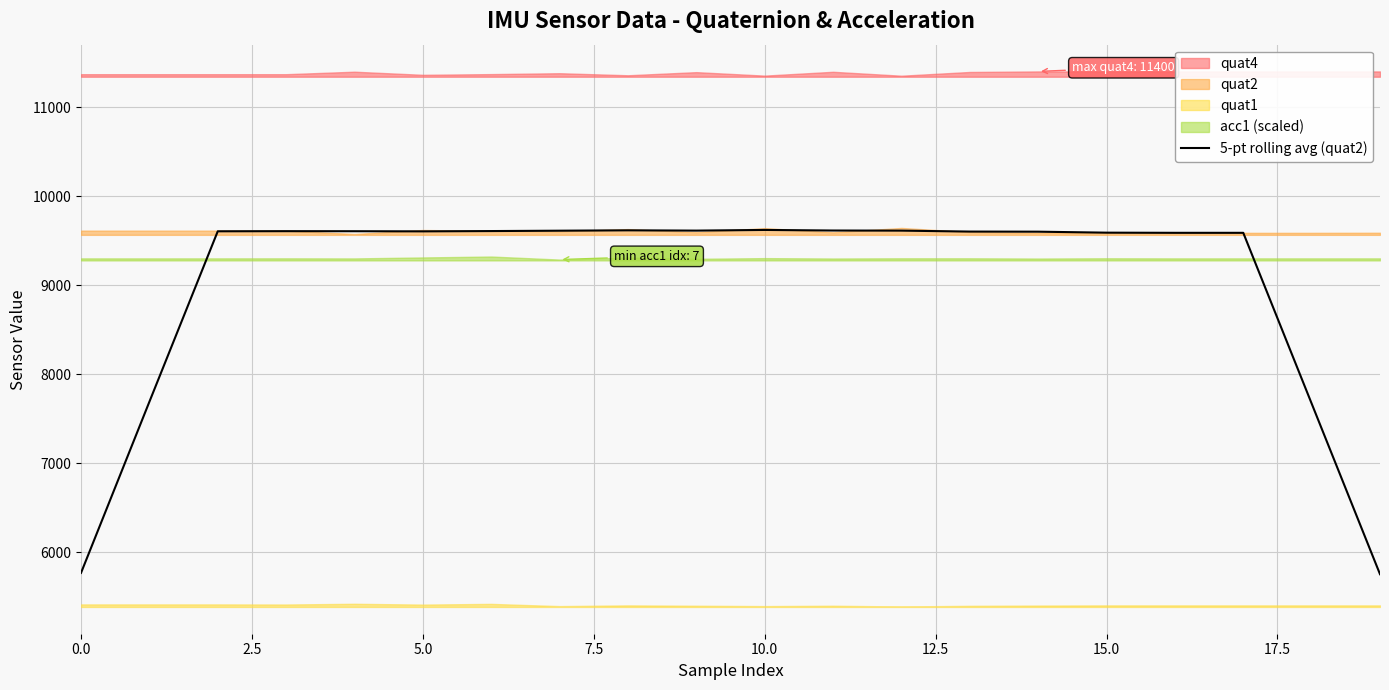

Reading right to left, transcribe all the data shown in this chart.

5752.4	7669.8	9587.2	9587.2	9589.0	9600.0	9601.2	9611.8	9613.0	9619.6	9612.0	9615.2	9611.0	9607.0	9603.6	9605.2	9605.8	9604.4	7689.6	5767.2